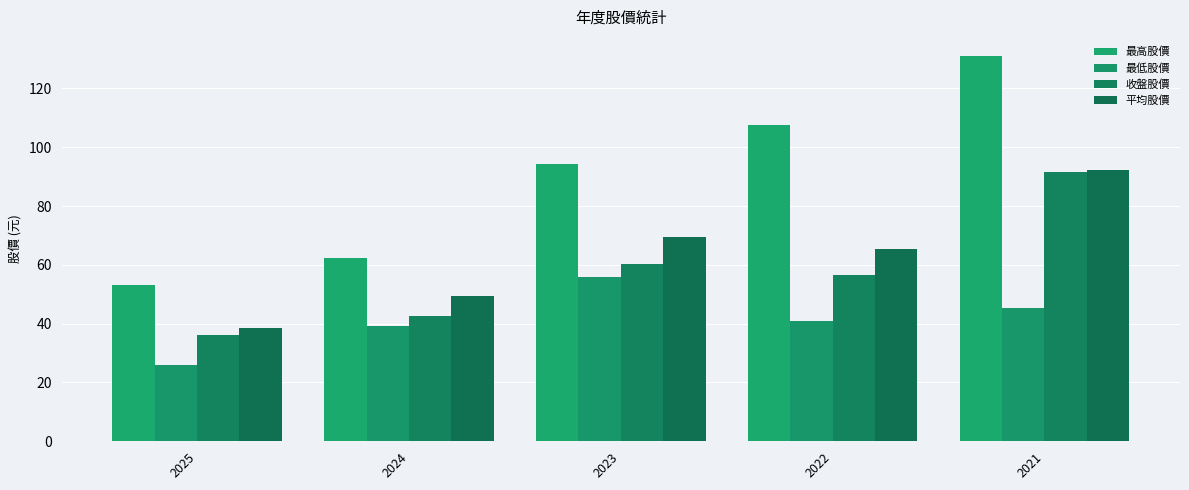

How many categories are shown in the chart?

5